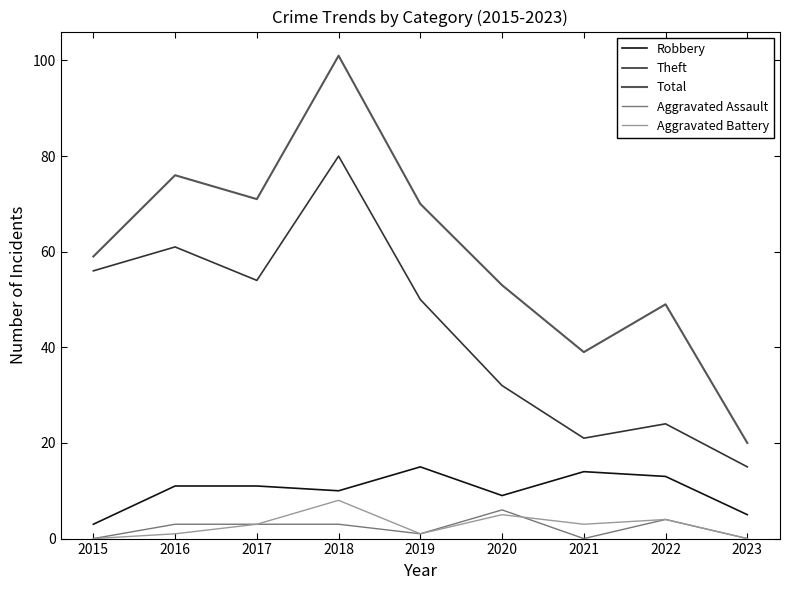

What is the approximate value of Aggravated Battery at 2017?

3